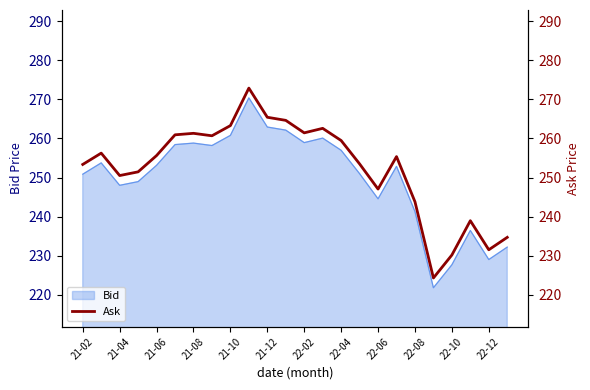

The Bid series shows 244.5 at 22-06. True or false?

True